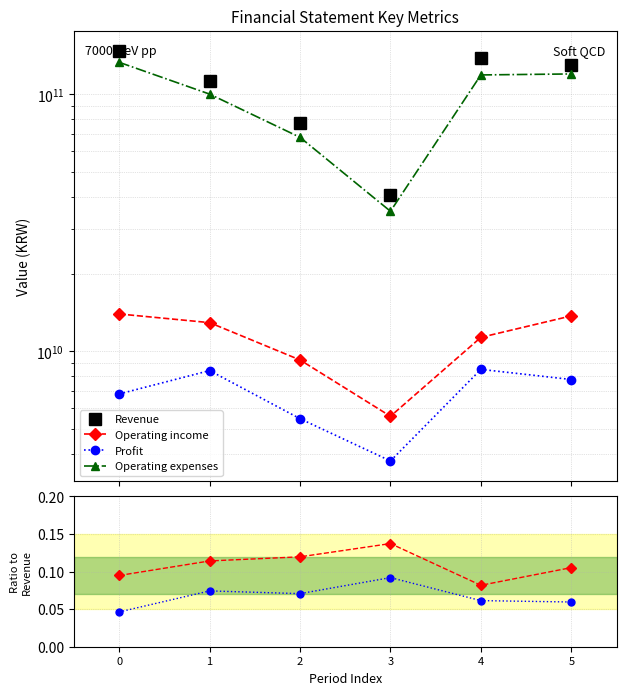

The Operating income series shows 0.1 at 4. True or false?

True